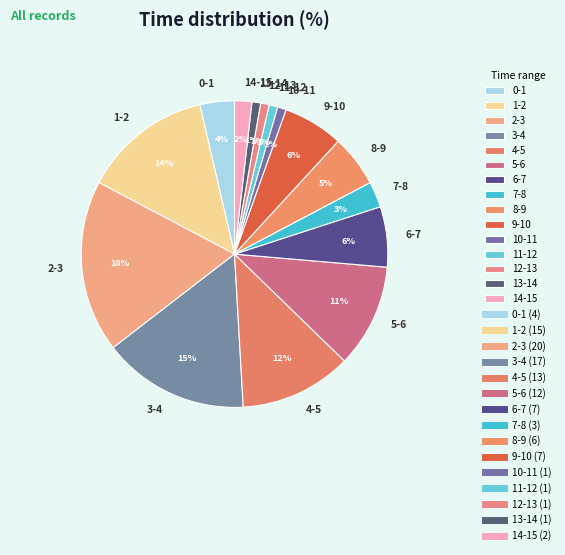

Is the sum of 12-13 and 2-3 greater than half?

No